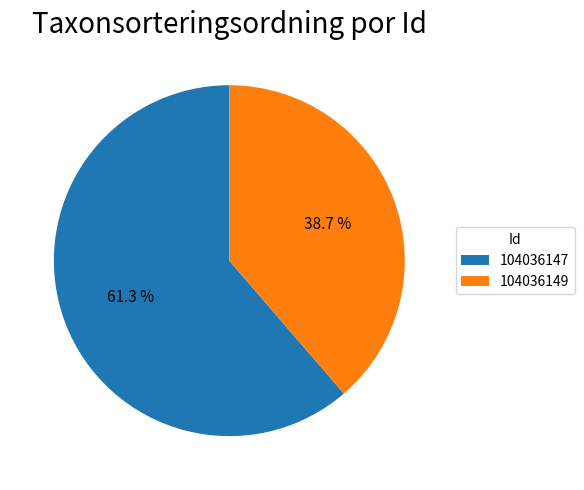

What portion of the pie excludes 104036149?

61.3%